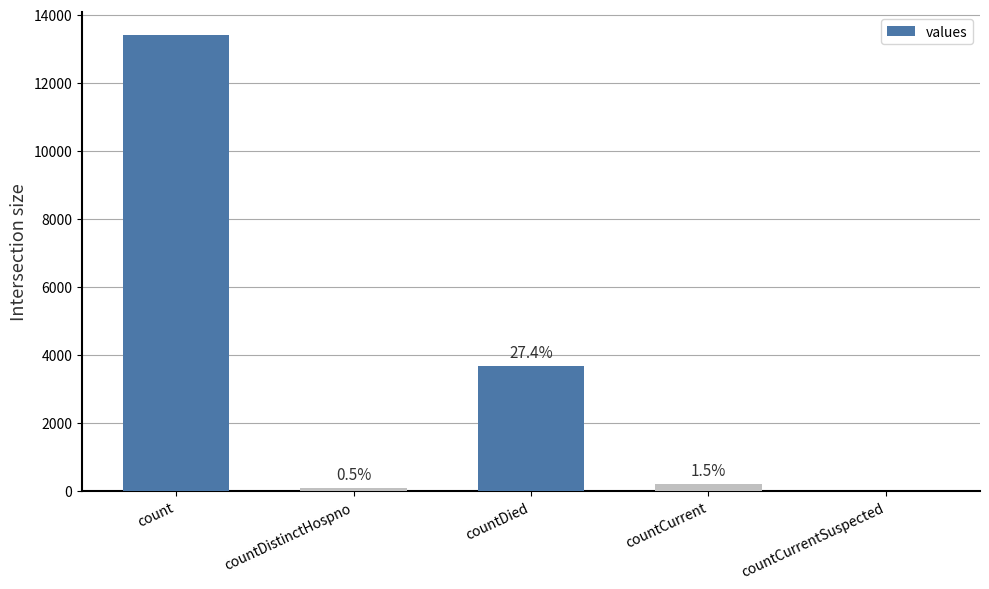

Reading left to right, extract all data points from this chart.

count=13400	countDistinctHospno=73	countDied=3677	countCurrent=206	countCurrentSuspected=0